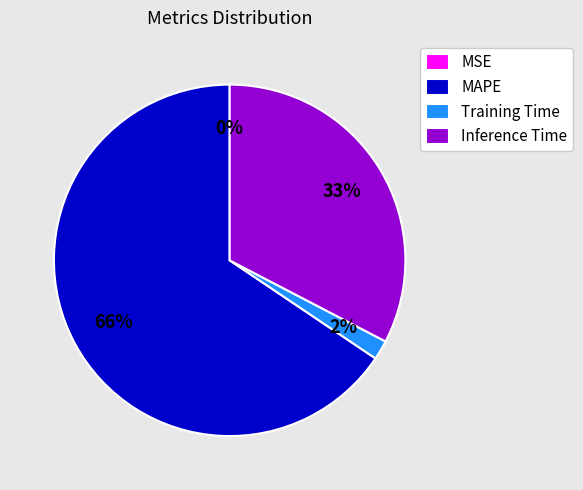

Which category accounts for the majority?

MAPE